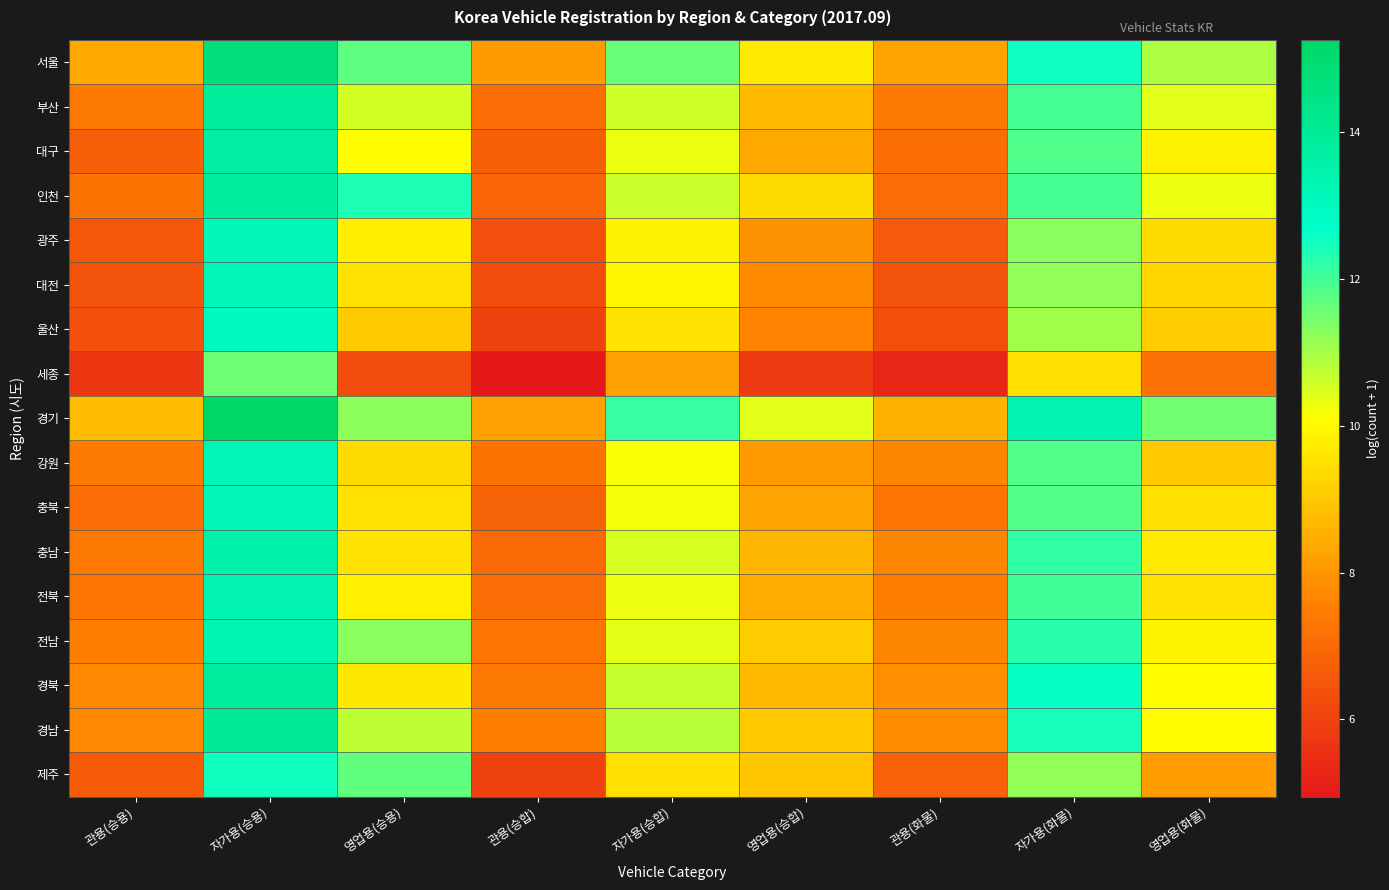

Reading right to left, what are all the values shown in this chart?

서울: 영업용(화물)=10.9	자가용(화물)=12.5	관용(화물)=8.3	영업용(승합)=9.7	자가용(승합)=11.6	관용(승합)=8.1	영업용(승용)=11.7	자가용(승용)=14.7	관용(승용)=8.4
부산: 영업용(화물)=10.4	자가용(화물)=12.0	관용(화물)=7.4	영업용(승합)=8.7	자가용(승합)=10.6	관용(승합)=7.1	영업용(승용)=10.6	자가용(승용)=13.9	관용(승용)=7.4
대구: 영업용(화물)=9.8	자가용(화물)=11.9	관용(화물)=7.1	영업용(승합)=8.4	자가용(승합)=10.3	관용(승합)=6.8	영업용(승용)=10.1	자가용(승용)=13.7	관용(승용)=6.7
인천: 영업용(화물)=10.3	자가용(화물)=12.0	관용(화물)=7.1	영업용(승합)=9.4	자가용(승합)=10.7	관용(승합)=6.9	영업용(승용)=12.4	자가용(승용)=13.8	관용(승용)=7.2
광주: 영업용(화물)=9.3	자가용(화물)=11.3	관용(화물)=6.6	영업용(승합)=7.9	자가용(승합)=9.8	관용(승합)=6.3	영업용(승용)=9.8	자가용(승용)=13.1	관용(승용)=6.5
대전: 영업용(화물)=9.3	자가용(화물)=11.2	관용(화물)=6.4	영업용(승합)=7.7	자가용(승합)=9.9	관용(승합)=6.3	영업용(승용)=9.5	자가용(승용)=13.2	관용(승용)=6.4
울산: 영업용(화물)=9.1	자가용(화물)=11.0	관용(화물)=6.3	영업용(승합)=7.6	자가용(승합)=9.5	관용(승합)=6.0	영업용(승용)=9.0	자가용(승용)=13.0	관용(승용)=6.4
세종: 영업용(화물)=7.2	자가용(화물)=9.5	관용(화물)=5.3	영업용(승합)=5.8	자가용(승합)=8.2	관용(승합)=4.9	영업용(승용)=6.3	자가용(승용)=11.6	관용(승용)=5.7
경기: 영업용(화물)=11.5	자가용(화물)=13.4	관용(화물)=8.6	영업용(승합)=10.4	자가용(승합)=12.2	관용(승합)=8.2	영업용(승용)=11.3	자가용(승용)=15.3	관용(승용)=8.8
강원: 영업용(화물)=9.0	자가용(화물)=11.9	관용(화물)=7.7	영업용(승합)=8.1	자가용(승합)=10.2	관용(승합)=7.2	영업용(승용)=9.4	자가용(승용)=13.2	관용(승용)=7.4
충북: 영업용(화물)=9.5	자가용(화물)=11.8	관용(화물)=7.3	영업용(승합)=8.3	자가용(승합)=10.2	관용(승합)=6.8	영업용(승용)=9.5	자가용(승용)=13.3	관용(승용)=7.1
충남: 영업용(화물)=9.7	자가용(화물)=12.2	관용(화물)=7.7	영업용(승합)=8.6	자가용(승합)=10.5	관용(승합)=7.0	영업용(승용)=9.6	자가용(승용)=13.6	관용(승용)=7.4
전북: 영업용(화물)=9.6	자가용(화물)=12.0	관용(화물)=7.5	영업용(승합)=8.4	자가용(승합)=10.3	관용(승합)=7.1	영업용(승용)=9.8	자가용(승용)=13.4	관용(승용)=7.2
전남: 영업용(화물)=9.9	자가용(화물)=12.3	관용(화물)=7.7	영업용(승합)=9.1	자가용(승합)=10.4	관용(승합)=7.2	영업용(승용)=11.3	자가용(승용)=13.3	관용(승용)=7.5
경북: 영업용(화물)=10.0	자가용(화물)=12.6	관용(화물)=7.9	영업용(승합)=8.7	자가용(승합)=10.7	관용(승합)=7.4	영업용(승용)=9.7	자가용(승용)=13.8	관용(승용)=7.7
경남: 영업용(화물)=10.0	자가용(화물)=12.5	관용(화물)=7.8	영업용(승합)=9.0	자가용(승합)=10.8	관용(승합)=7.5	영업용(승용)=10.8	자가용(승용)=14.0	관용(승용)=7.7
제주: 영업용(화물)=8.1	자가용(화물)=11.2	관용(화물)=6.8	영업용(승합)=8.9	자가용(승합)=9.5	관용(승합)=6.0	영업용(승용)=11.7	자가용(승용)=12.5	관용(승용)=6.7